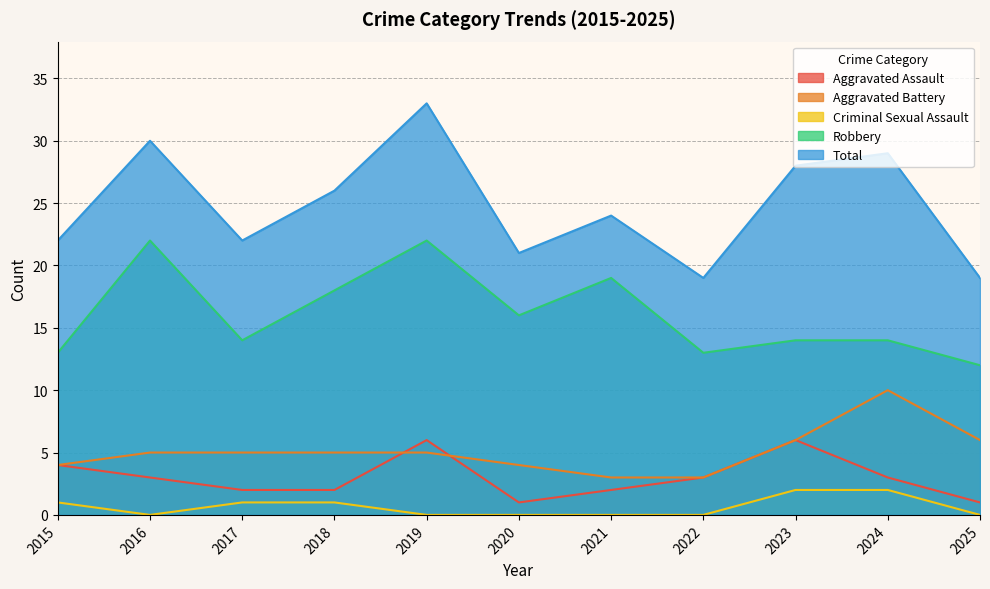

Reading left to right, what are all the values shown in this chart?

Aggravated Assault: 2015=4	2016=3	2017=2	2018=2	2019=6	2020=1	2021=2	2022=3	2023=6	2024=3	2025=1
Aggravated Battery: 2015=4	2016=5	2017=5	2018=5	2019=5	2020=4	2021=3	2022=3	2023=6	2024=10	2025=6
Criminal Sexual Assault: 2015=1	2016=0	2017=1	2018=1	2019=0	2020=0	2021=0	2022=0	2023=2	2024=2	2025=0
Robbery: 2015=13	2016=22	2017=14	2018=18	2019=22	2020=16	2021=19	2022=13	2023=14	2024=14	2025=12
Total: 2015=22	2016=30	2017=22	2018=26	2019=33	2020=21	2021=24	2022=19	2023=28	2024=29	2025=19